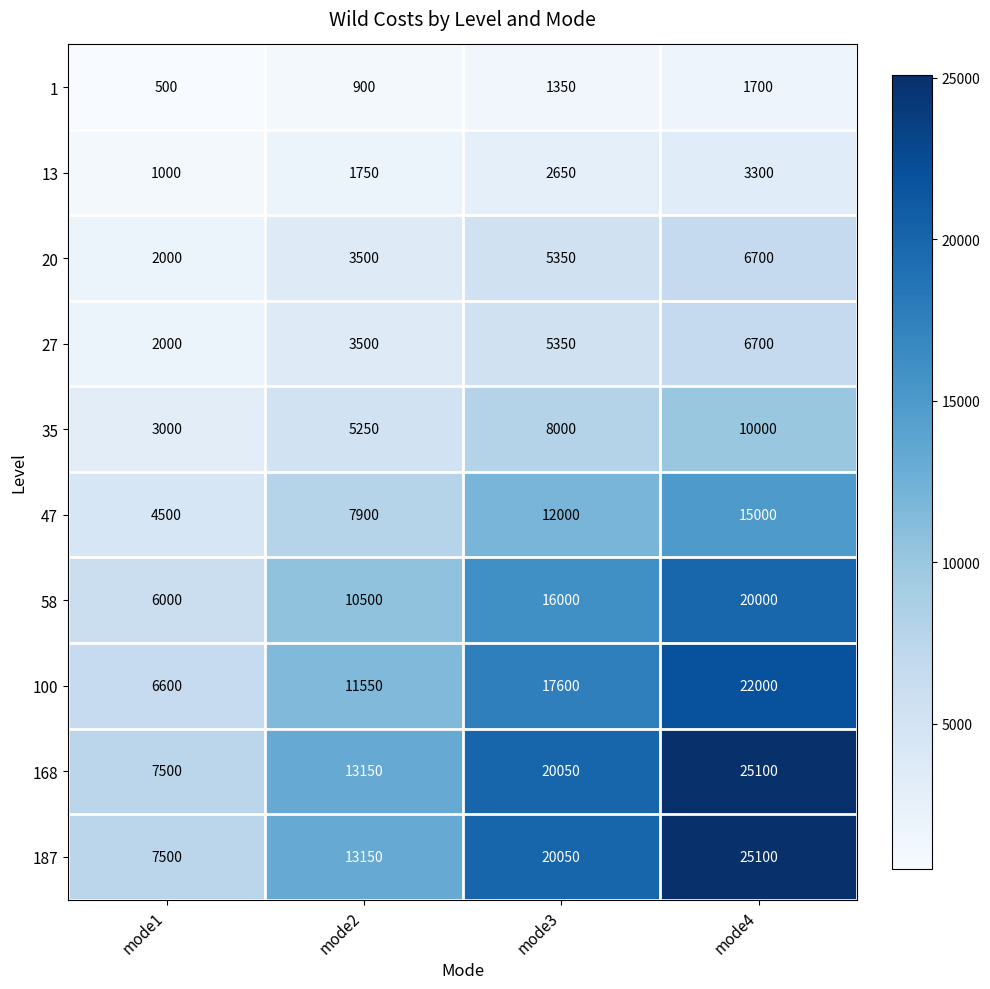

At which category is the sum across all series the highest?

mode4